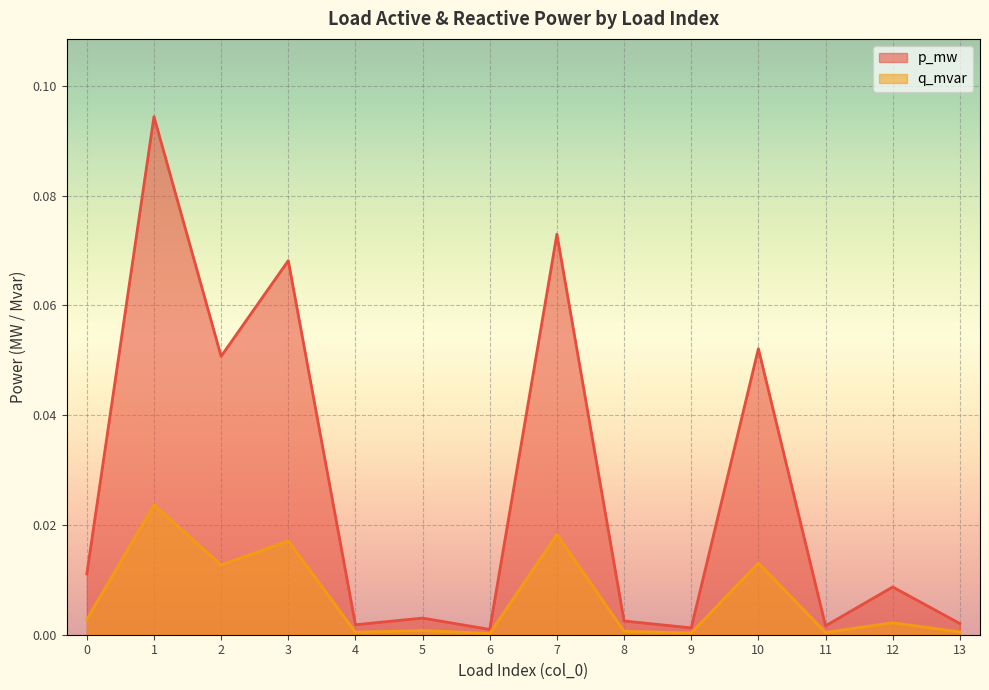

Between 2 and 8, which series saw the biggest shift?

p_mw